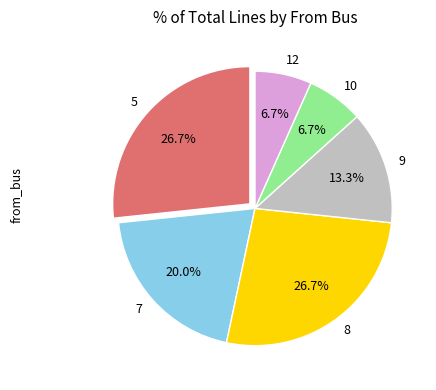

The 12 slice represents 1% of the pie. True or false?

False